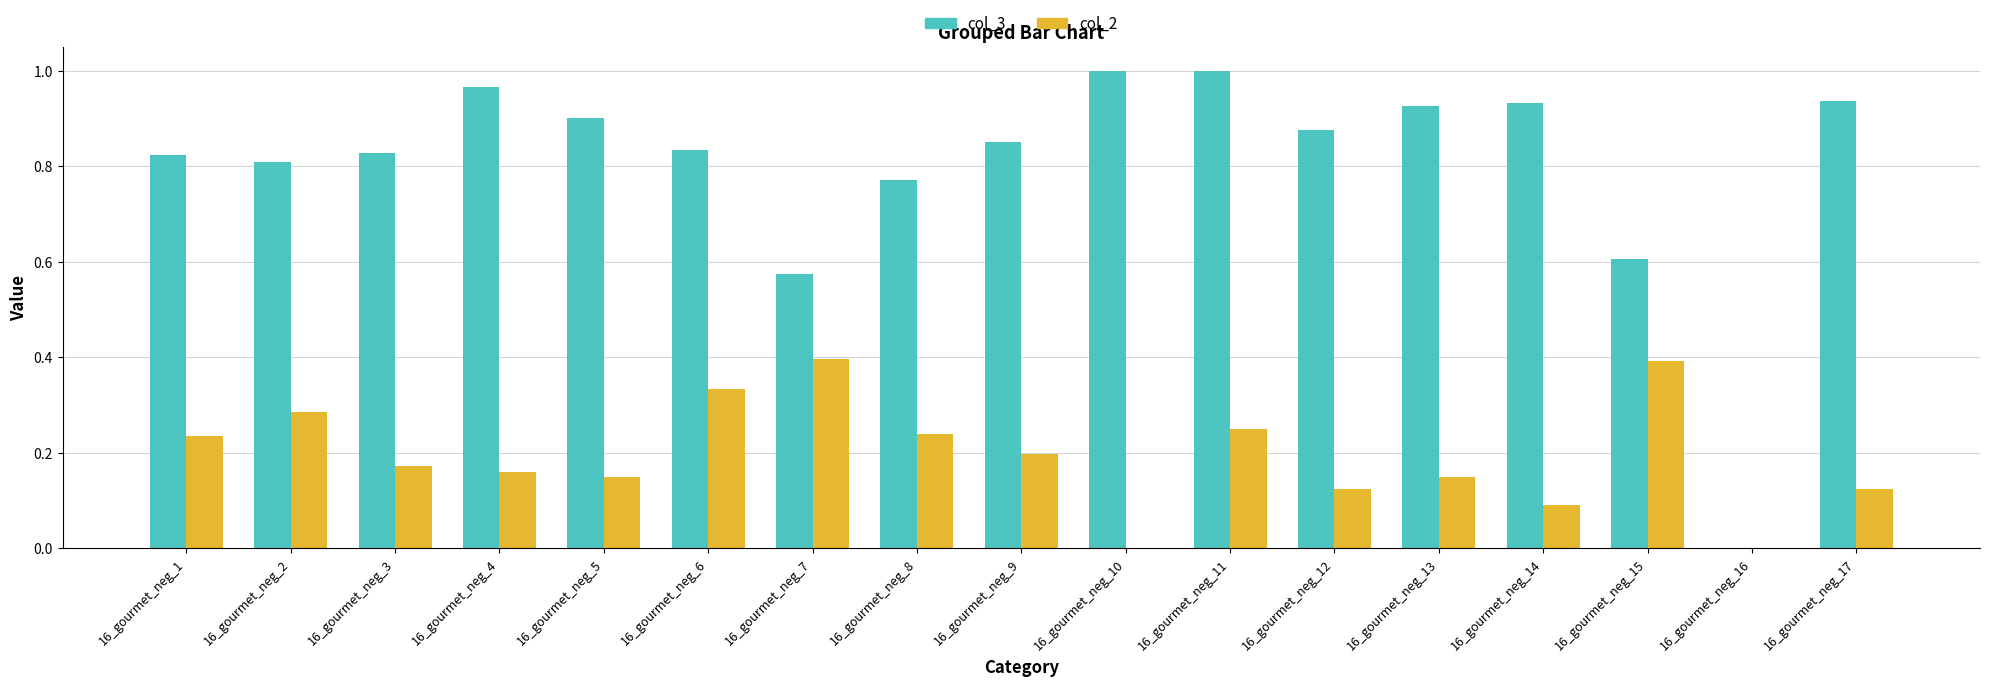

What is the sum of all col_3 values?

13.6